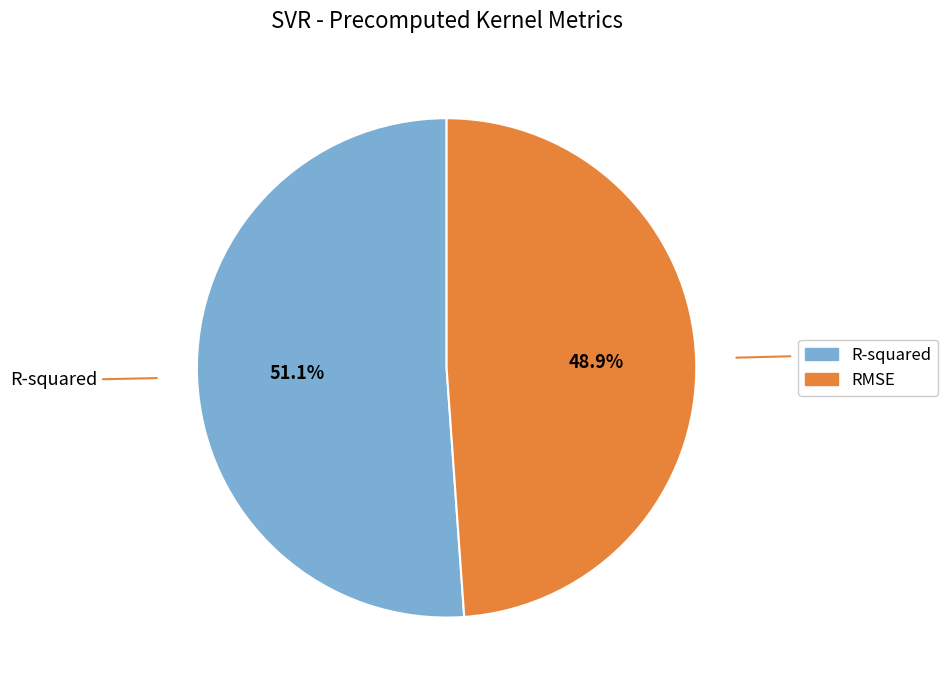

What percentage is NOT represented by RMSE?

51.1%